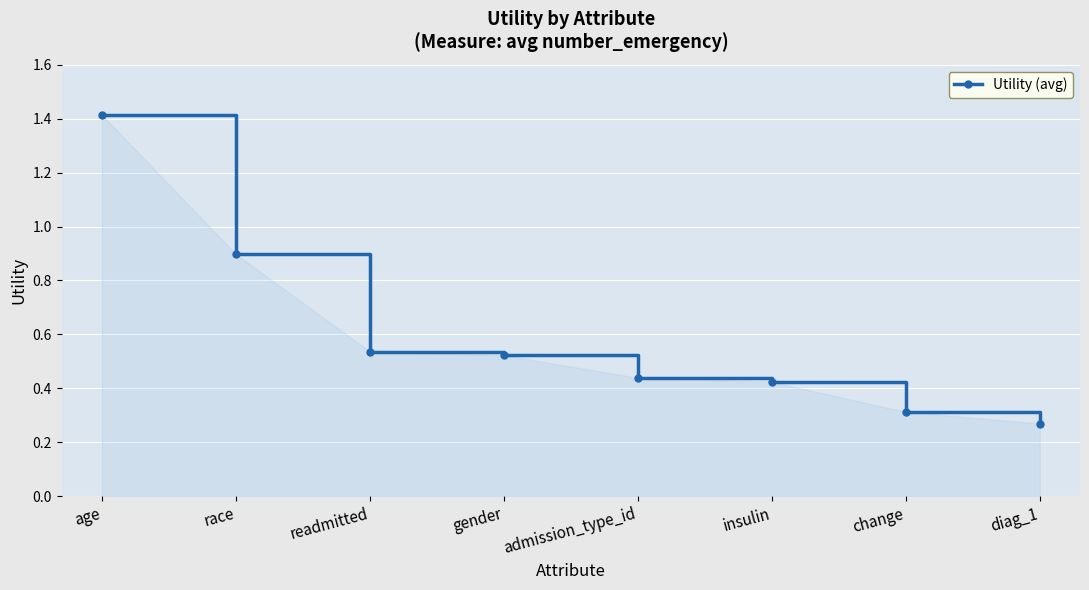

Rank the categories by value from highest to lowest.

age, race, readmitted, gender, admission_type_id, insulin, change, diag_1